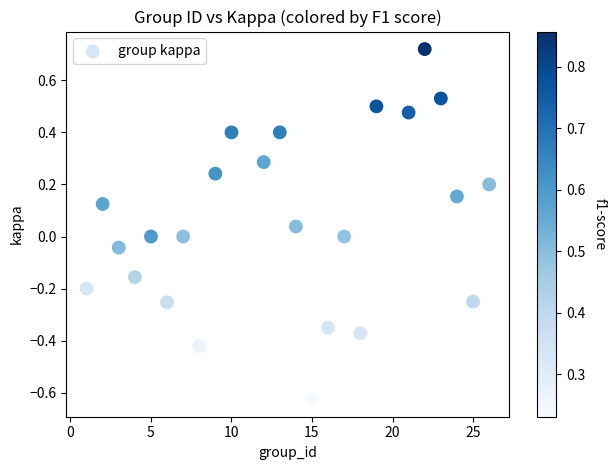

What is the range of X values (max minus min)?

25.0